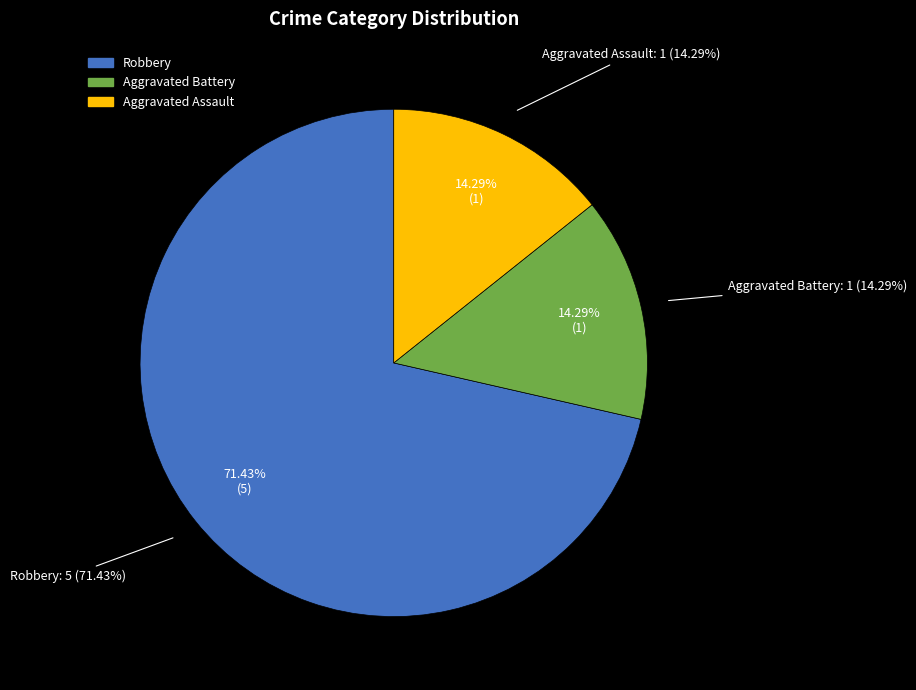

Which category accounts for the majority?

Robbery